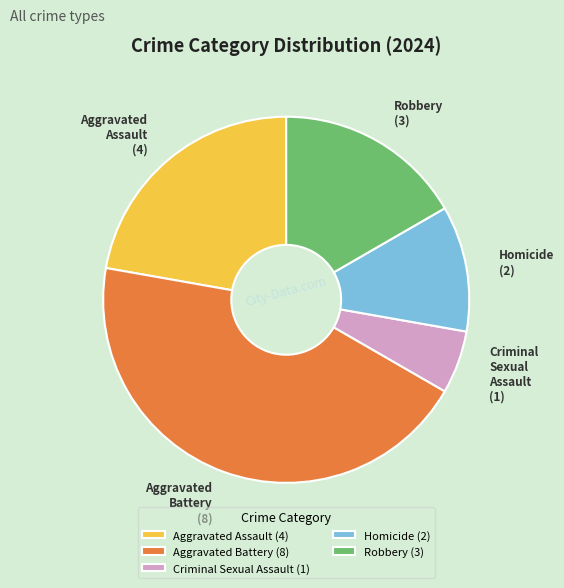

Between Aggravated Assault and Robbery, which is larger?

Aggravated Assault